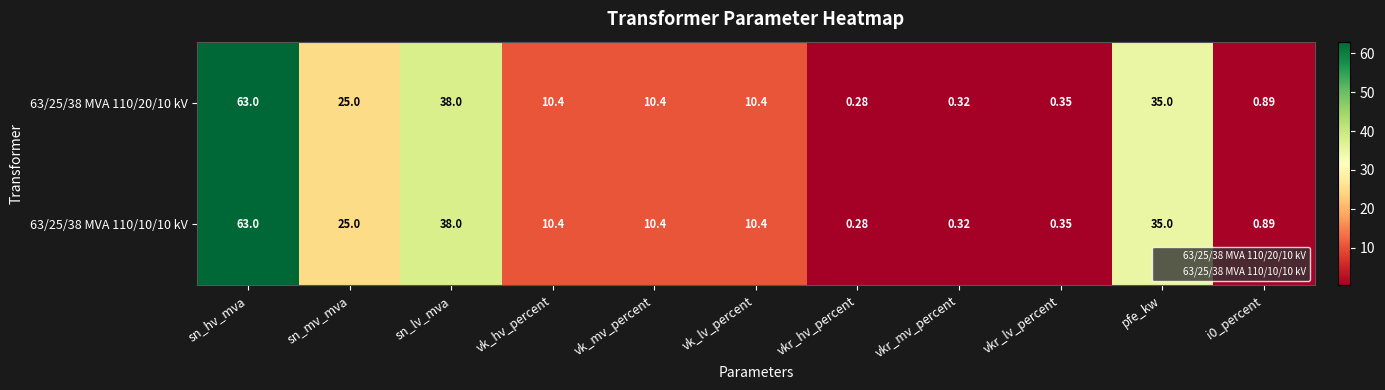

At which label does 63/25/38 MVA 110/10/10 kV reach its peak?

sn_hv_mva